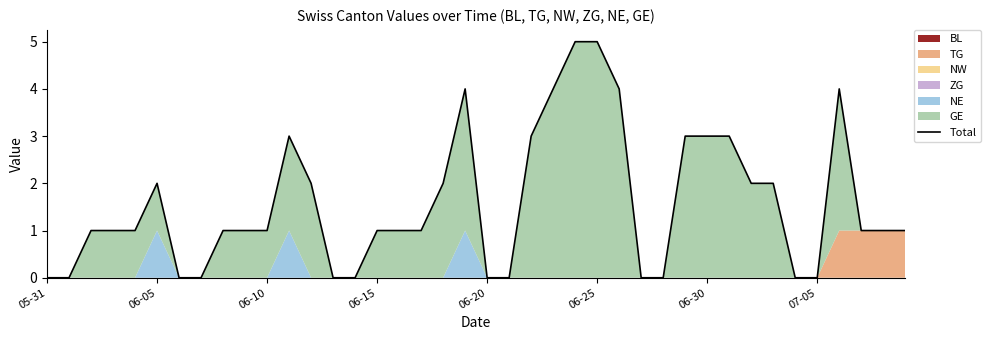

The chart shows a value of 2 at 06-10. True or false?

False